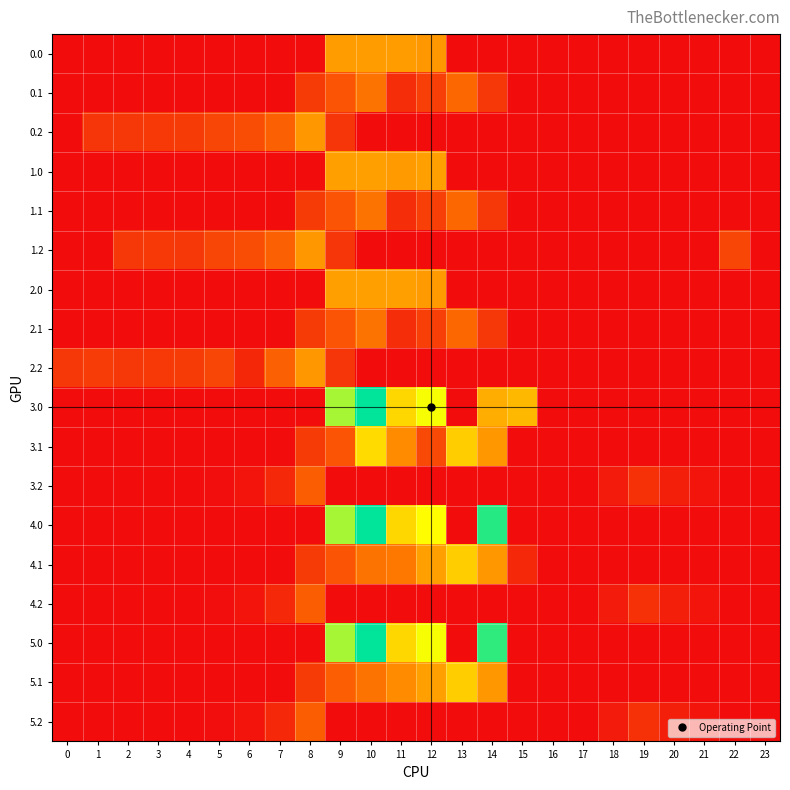

Reading right to left, extract all data points from this chart.

0.0: 23=0.0	22=0.0	21=0.0	20=0.0	19=0.0	18=0.0	17=0.0	16=0.0	15=0.0	14=0.0	13=0.0	12=362.7	11=378.0	10=378.0	9=378.0	8=0.0	7=0.0	6=0.0	5=0.0	4=0.0	3=0.0	2=0.0	1=0.0	0=0.0
0.1: 23=0.0	22=0.0	21=0.0	20=0.0	19=0.0	18=0.0	17=0.0	16=0.0	15=0.0	14=113.7	13=241.5	12=134.6	11=87.0	10=274.1	9=191.1	8=125.2	7=0.0	6=0.0	5=0.0	4=0.0	3=0.0	2=0.0	1=0.0	0=0.0
0.2: 23=0.0	22=0.0	21=0.0	20=0.0	19=0.0	18=0.0	17=0.0	16=0.0	15=0.0	14=0.0	13=0.0	12=0.0	11=0.0	10=0.0	9=111.5	8=364.7	7=223.4	6=171.2	5=155.0	4=125.6	3=119.0	2=114.5	1=111.9	0=0.0
1.0: 23=0.0	22=0.0	21=0.0	20=0.0	19=0.0	18=0.0	17=0.0	16=0.0	15=0.0	14=0.0	13=0.0	12=386.0	11=370.4	10=386.0	9=386.0	8=0.0	7=0.0	6=0.0	5=0.0	4=0.0	3=0.0	2=0.0	1=0.0	0=0.0
1.1: 23=0.0	22=0.0	21=0.0	20=0.0	19=0.0	18=0.0	17=0.0	16=0.0	15=0.0	14=113.7	13=241.5	12=134.6	11=87.0	10=274.1	9=191.1	8=125.2	7=0.0	6=0.0	5=0.0	4=0.0	3=0.0	2=0.0	1=0.0	0=0.0
1.2: 23=0.0	22=152.6	21=0.0	20=0.0	19=0.0	18=0.0	17=0.0	16=0.0	15=0.0	14=0.0	13=0.0	12=0.0	11=0.0	10=0.0	9=111.5	8=364.7	7=223.4	6=171.2	5=155.0	4=114.3	3=119.0	2=114.5	1=0.0	0=0.0
2.0: 23=0.0	22=0.0	21=0.0	20=0.0	19=0.0	18=0.0	17=0.0	16=0.0	15=0.0	14=0.0	13=0.0	12=370.4	11=386.0	10=386.0	9=386.0	8=0.0	7=0.0	6=0.0	5=0.0	4=0.0	3=0.0	2=0.0	1=0.0	0=0.0
2.1: 23=0.0	22=0.0	21=0.0	20=0.0	19=0.0	18=0.0	17=0.0	16=0.0	15=0.0	14=113.7	13=241.5	12=134.6	11=87.0	10=274.1	9=191.1	8=125.2	7=0.0	6=0.0	5=0.0	4=0.0	3=0.0	2=0.0	1=0.0	0=0.0
2.2: 23=0.0	22=0.0	21=0.0	20=0.0	19=0.0	18=0.0	17=0.0	16=0.0	15=0.0	14=0.0	13=0.0	12=0.0	11=0.0	10=0.0	9=111.5	8=364.7	7=223.4	6=72.3	5=155.0	4=125.6	3=119.0	2=114.5	1=127.3	0=112.9
3.0: 23=0.0	22=0.0	21=0.0	20=0.0	19=0.0	18=0.0	17=0.0	16=0.0	15=443.0	14=415.7	13=0.0	12=619.4	11=516.0	10=916.0	9=716.9	8=0.0	7=0.0	6=0.0	5=0.0	4=0.0	3=0.0	2=0.0	1=0.0	0=0.0
3.1: 23=0.0	22=0.0	21=0.0	20=0.0	19=0.0	18=0.0	17=0.0	16=0.0	15=0.0	14=364.7	13=492.5	12=161.6	11=337.9	10=525.1	9=191.1	8=125.2	7=0.0	6=0.0	5=0.0	4=0.0	3=0.0	2=0.0	1=0.0	0=0.0
3.2: 23=0.0	22=3.6	21=24.6	20=51.8	19=100.0	18=41.0	17=0.0	16=0.0	15=0.0	14=0.0	13=0.0	12=0.0	11=0.0	10=0.0	9=0.0	8=215.7	7=74.4	6=22.2	5=6.0	4=0.0	3=0.0	2=0.0	1=0.0	0=0.0
4.0: 23=0.0	22=0.0	21=0.0	20=0.0	19=0.0	18=0.0	17=0.0	16=0.0	15=0.0	14=870.3	13=0.0	12=607.8	11=516.0	10=916.0	9=716.9	8=0.0	7=0.0	6=0.0	5=0.0	4=0.0	3=0.0	2=0.0	1=0.0	0=0.0
4.1: 23=0.0	22=0.0	21=0.0	20=0.0	19=0.0	18=0.0	17=0.0	16=0.0	15=77.9	14=364.7	13=492.5	12=385.6	11=287.0	10=274.1	9=191.1	8=125.2	7=0.0	6=0.0	5=0.0	4=0.0	3=0.0	2=0.0	1=0.0	0=0.0
4.2: 23=0.0	22=3.6	21=24.6	20=51.8	19=100.0	18=41.0	17=0.0	16=0.0	15=0.0	14=0.0	13=0.0	12=0.0	11=0.0	10=0.0	9=0.0	8=215.7	7=74.4	6=22.2	5=6.0	4=0.0	3=0.0	2=0.0	1=0.0	0=0.0
5.0: 23=0.0	22=0.0	21=0.0	20=0.0	19=0.0	18=0.0	17=0.0	16=0.0	15=0.0	14=858.7	13=0.0	12=619.4	11=516.0	10=916.0	9=716.9	8=0.0	7=0.0	6=0.0	5=0.0	4=0.0	3=0.0	2=0.0	1=0.0	0=0.0
5.1: 23=0.0	22=0.0	21=0.0	20=0.0	19=0.0	18=0.0	17=0.0	16=0.0	15=0.0	14=364.7	13=492.5	12=385.6	11=337.9	10=274.1	9=218.1	8=125.2	7=0.0	6=0.0	5=0.0	4=0.0	3=0.0	2=0.0	1=0.0	0=0.0
5.2: 23=0.0	22=3.6	21=24.6	20=51.8	19=100.0	18=41.0	17=0.0	16=0.0	15=0.0	14=0.0	13=0.0	12=0.0	11=0.0	10=0.0	9=0.0	8=215.7	7=74.4	6=22.2	5=6.0	4=0.0	3=0.0	2=0.0	1=0.0	0=0.0